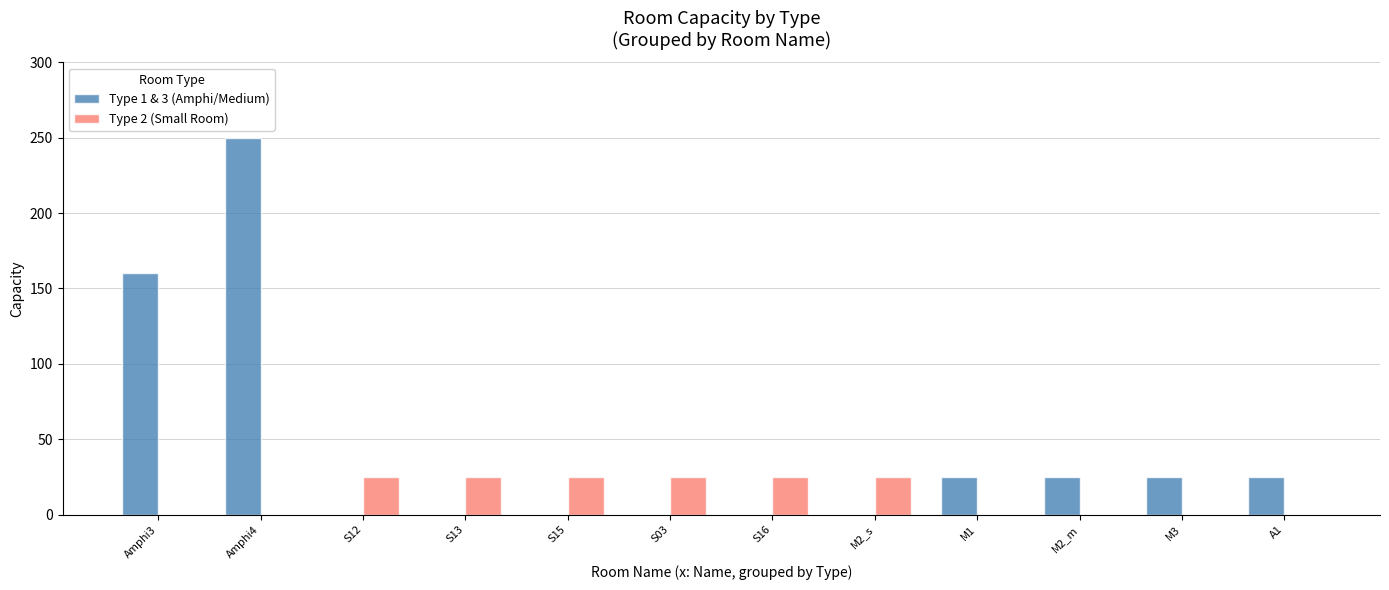

What is the total value across all series at S13?

25